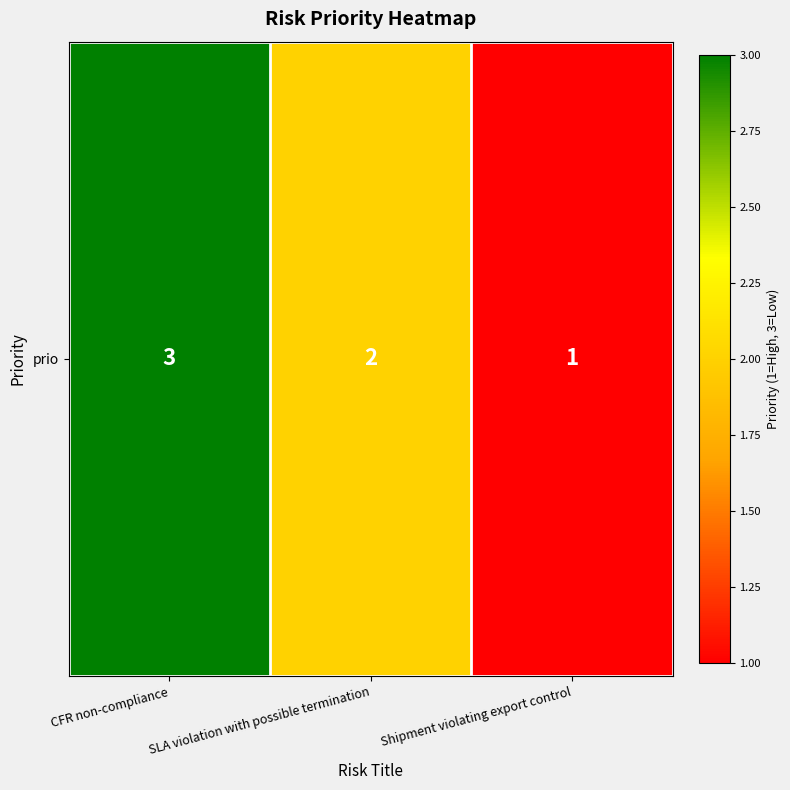

Count the values in the range 1 to 3.

3